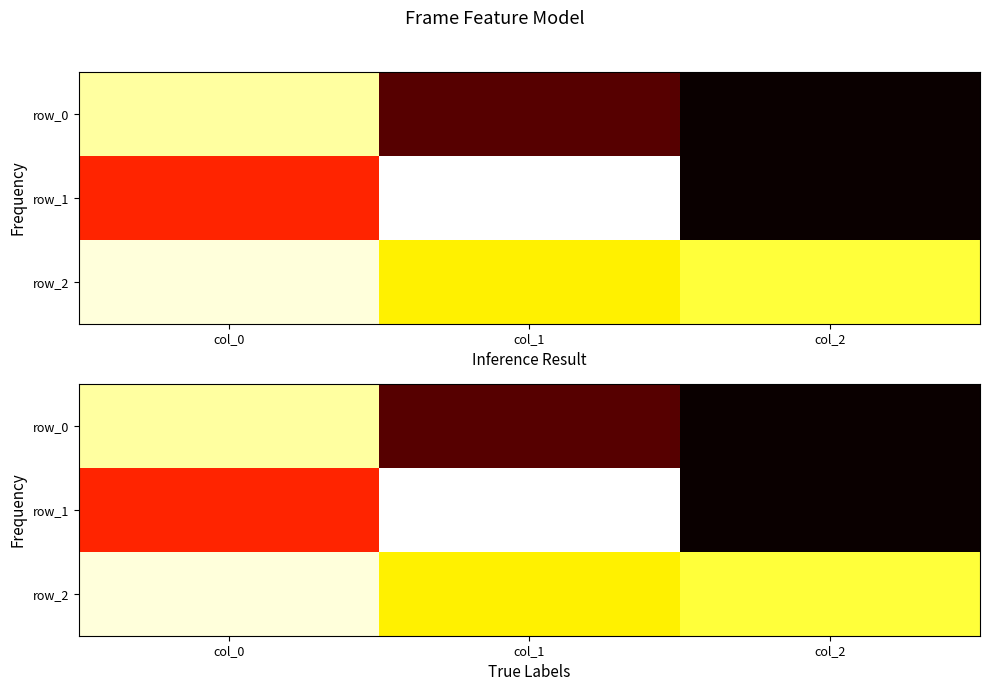

Is the value of row_0 at col_0 greater than the value of row_2 at col_2?

Yes